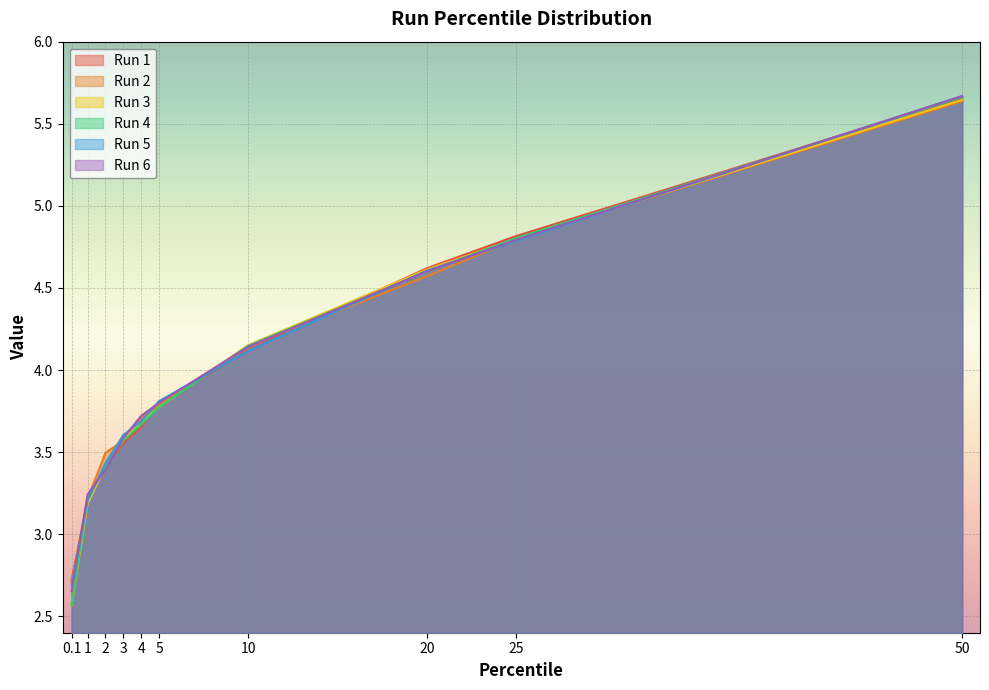

Rank the series at 3 from lowest to highest value.

Run 1, Run 2, Run 4, Run 3, Run 6, Run 5